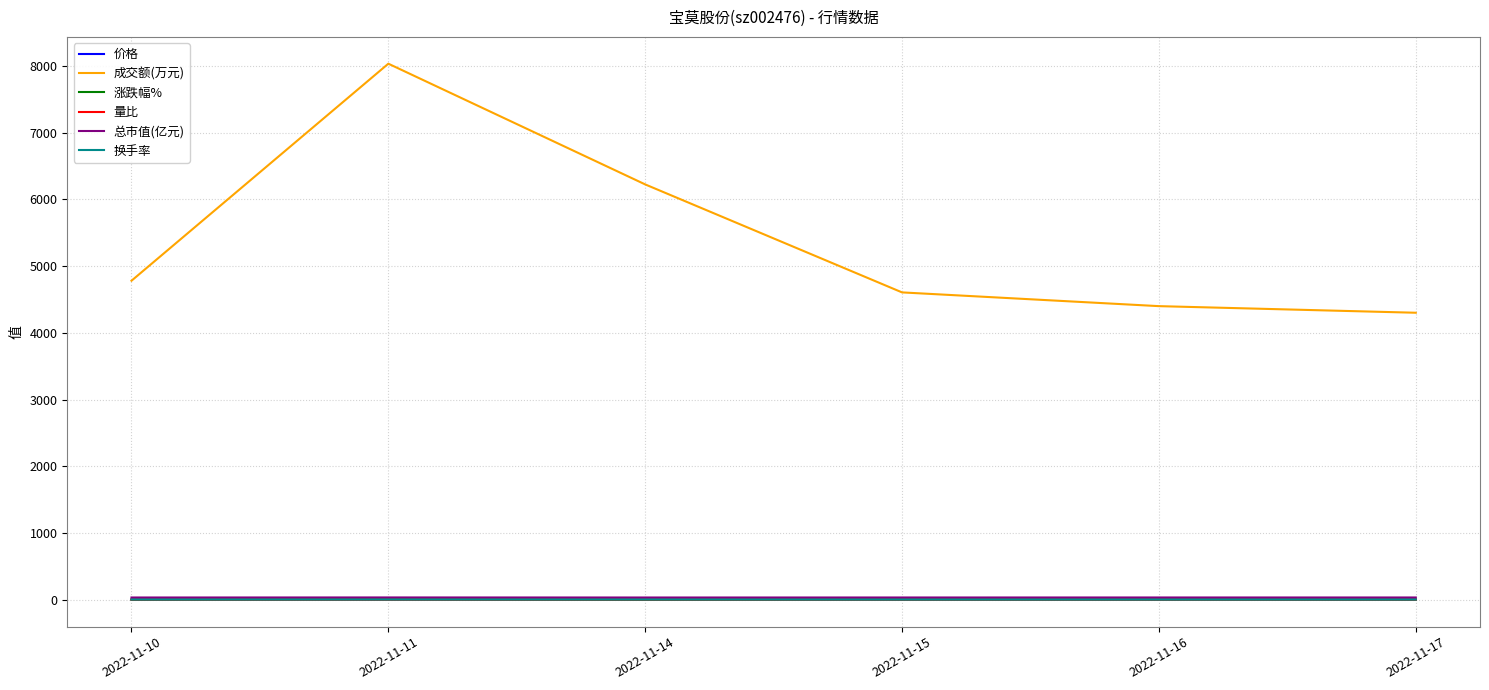

At which category does the chart reach its peak across all series?

2022-11-11